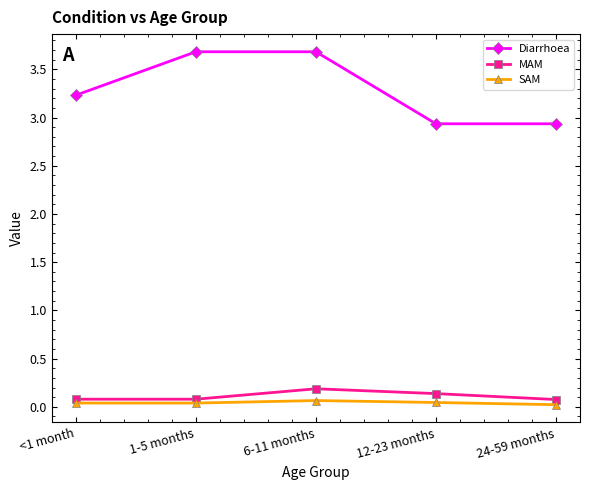

In MAM, how many points are higher than both neighbors (excluding endpoints)?

1